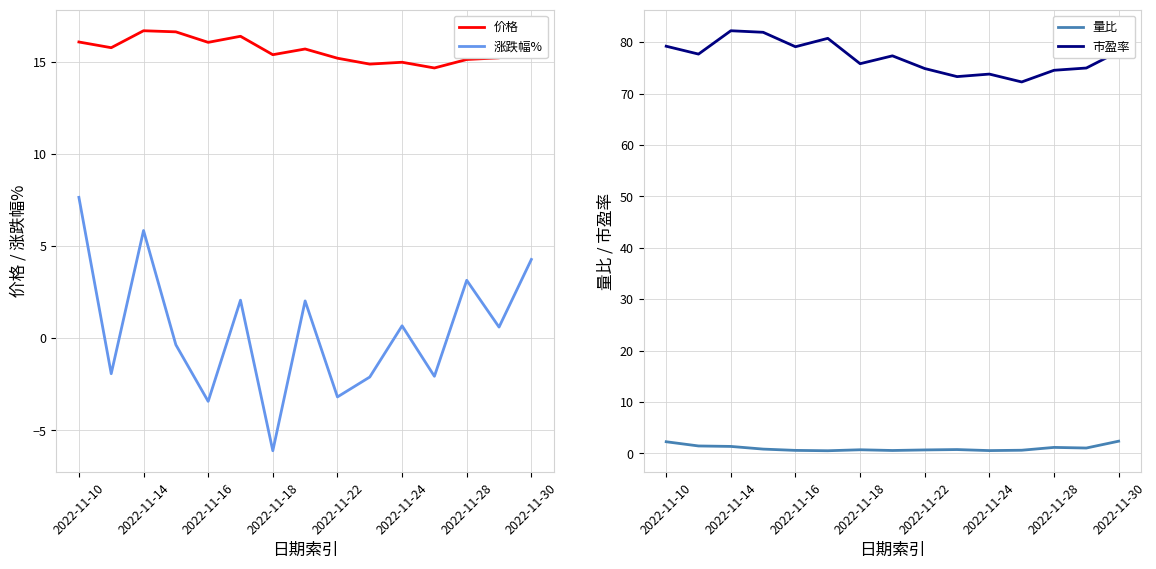

What is the difference between the highest and lowest values at 13?

74.4